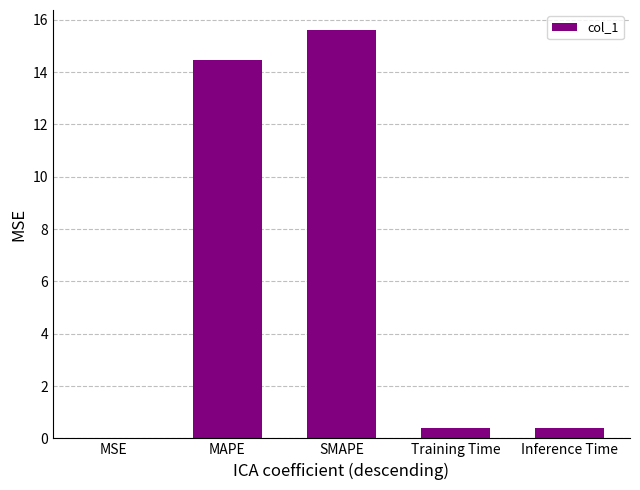

What value does the data have at Training Time?

0.4